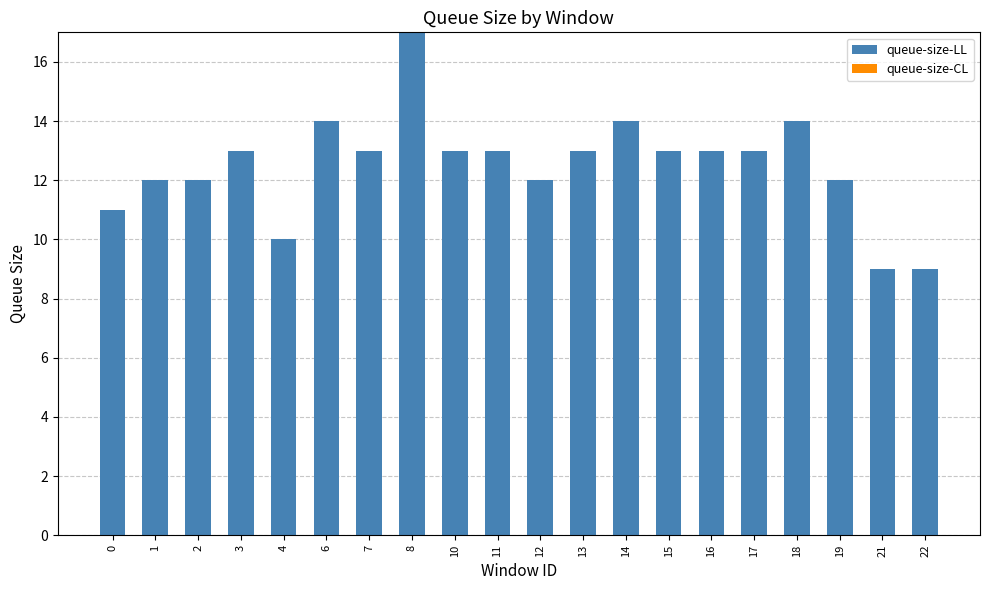

Which has a higher value, 8 or 0?

8